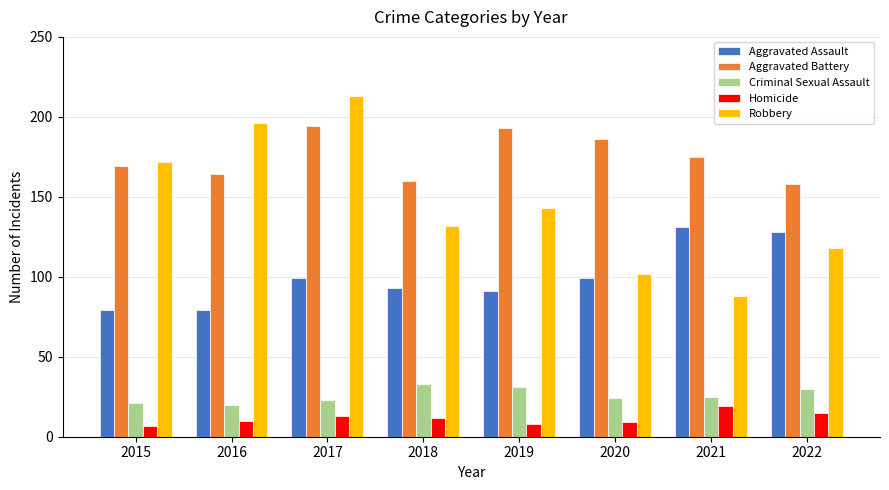

Which series has the widest spread of values?

Robbery